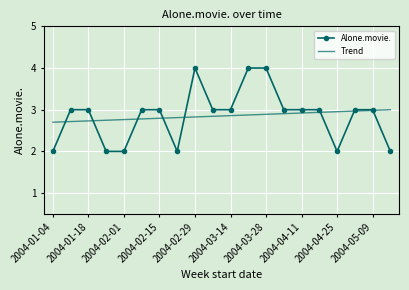

True or false: Alone.movie. and Trend cross at least once.

True